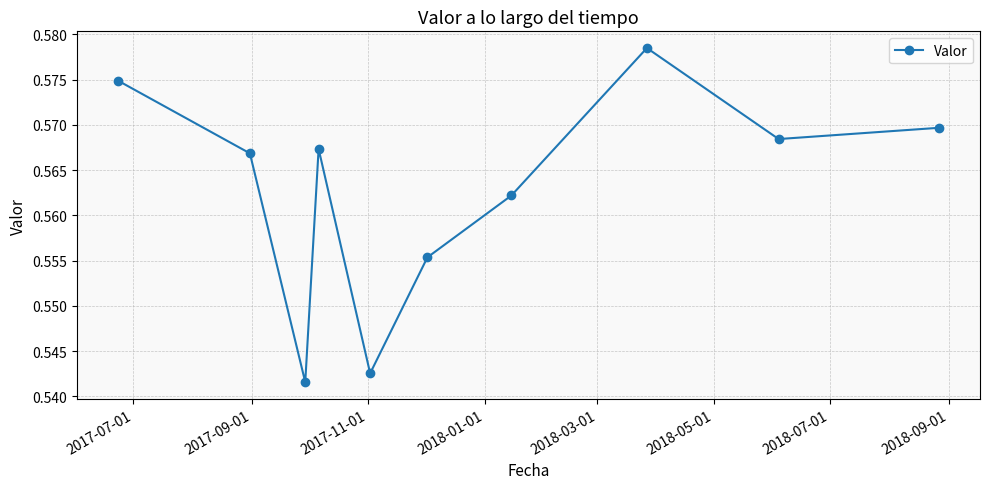

Count the values in the range 0 to 1.

10